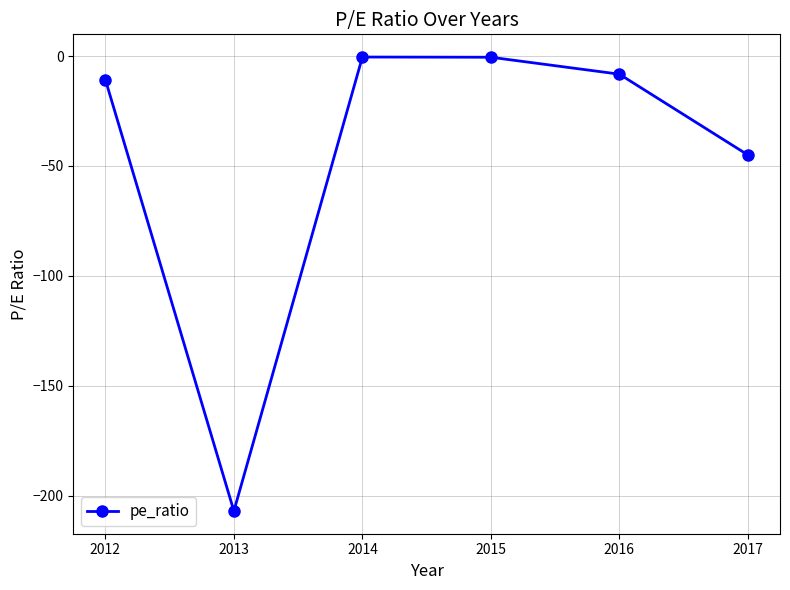

Where is the first local minimum?

2013